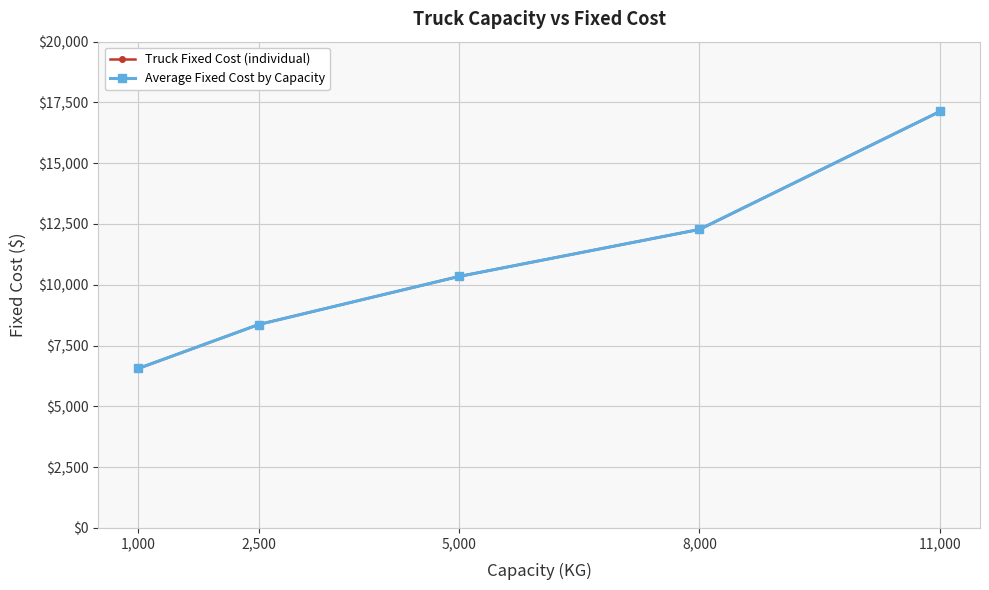

Reading right to left, what are all the values shown in this chart?

17129	17129	17129	12278	12278	10344	10344	8366	8366	8366	6561	6561	6561